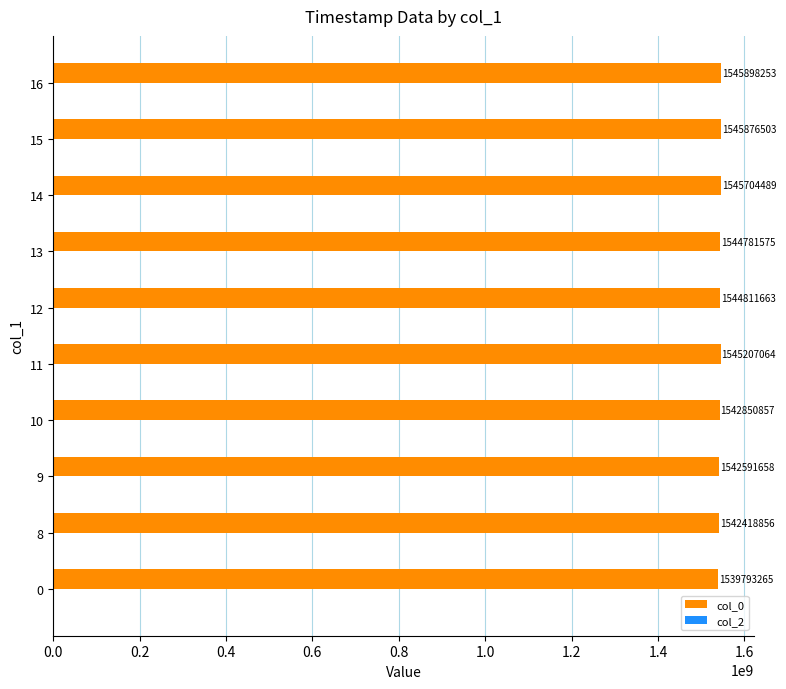

How many bars are there in total?

10